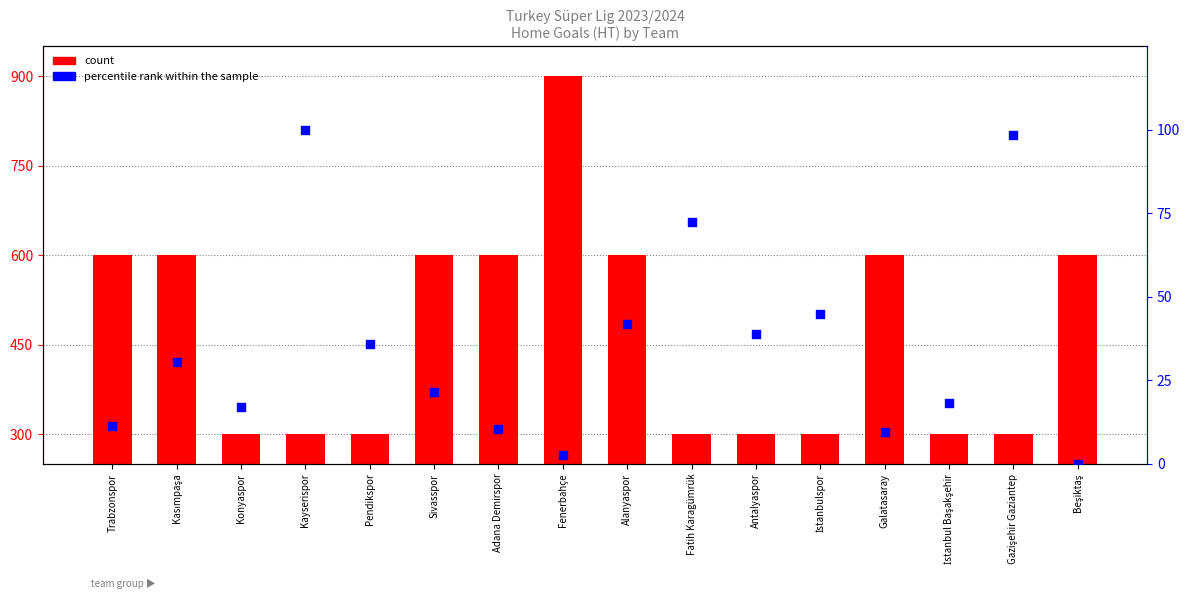

What is the total value across all series at Beşiktaş?

600.0